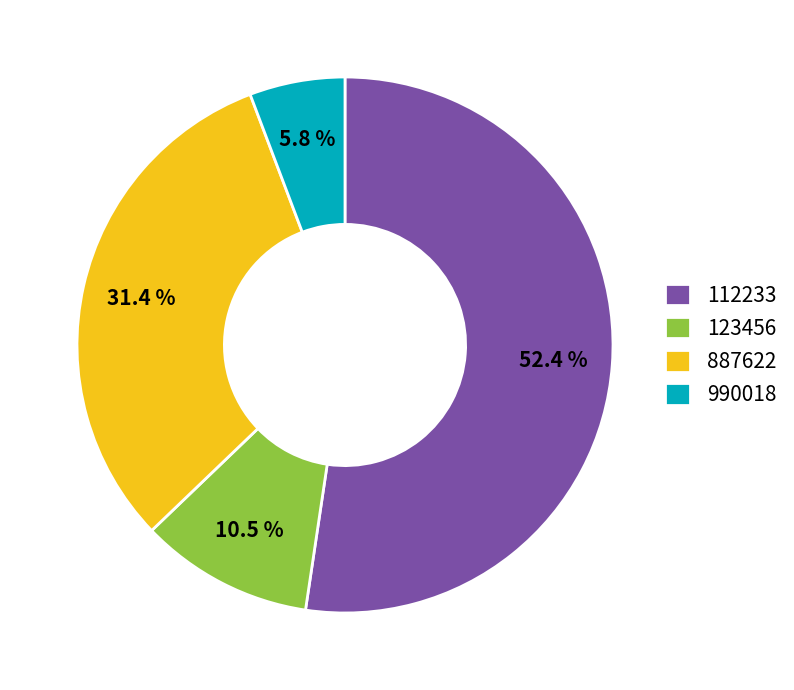

To the nearest percent, what is the difference between the largest and smallest slice percentages?

47%